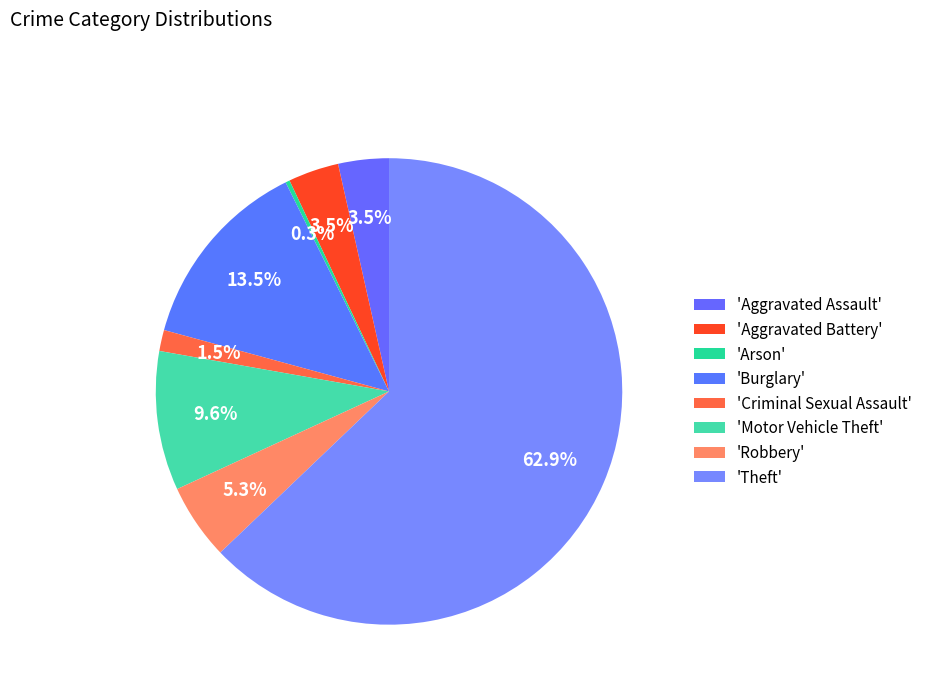

How many slices are in this pie chart?

8